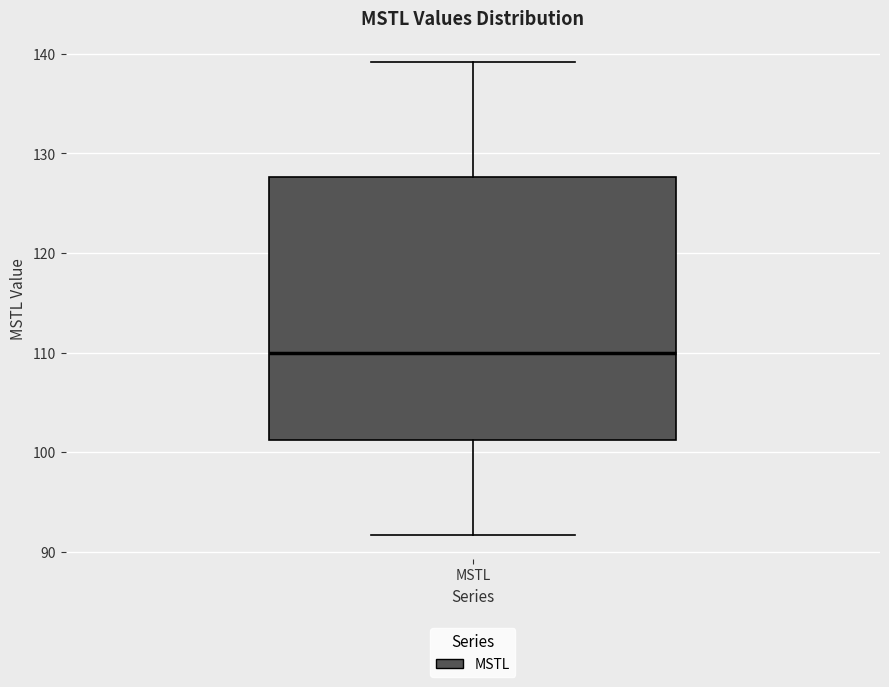

Where does the upper whisker of the box for MSTL end on the y-axis? The values are not printed on the chart, so give them approximately, as read against the axis.

139